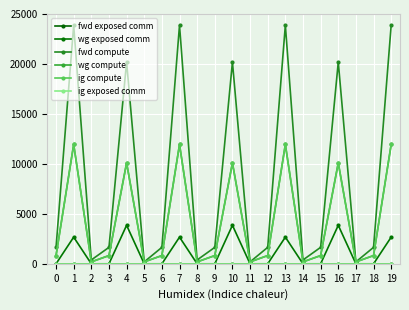

True or false: fwd compute and ig compute intersect in this chart.

False